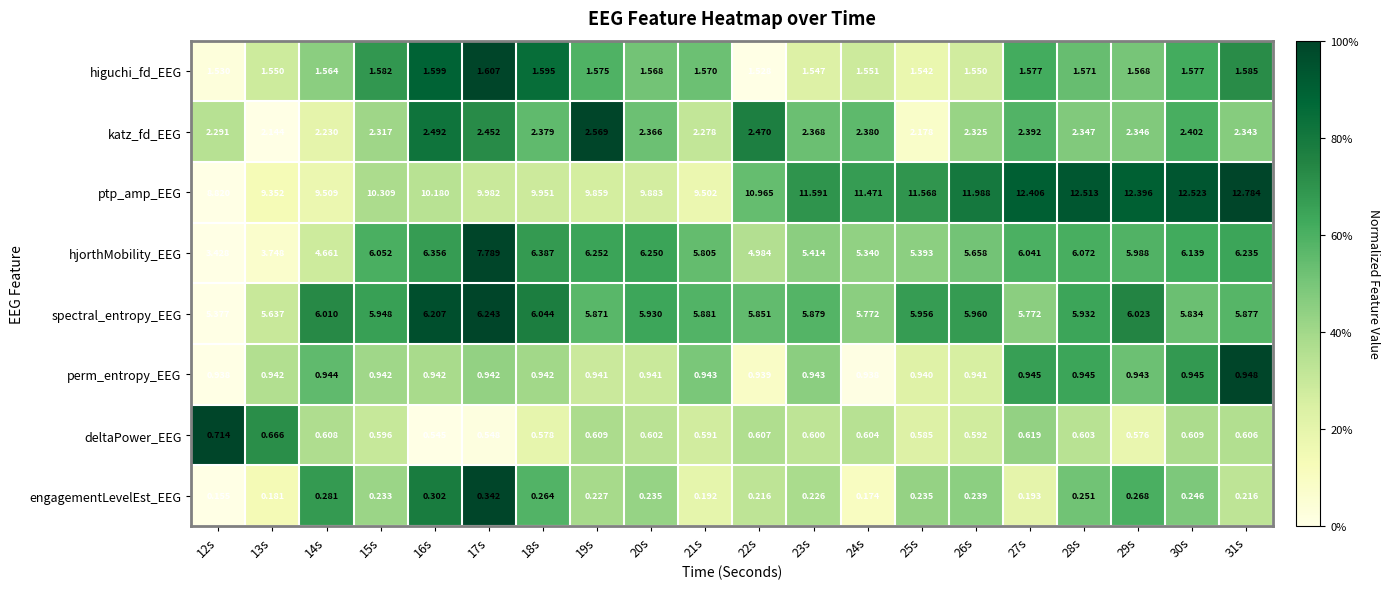

How many categories are shown in the chart?

20